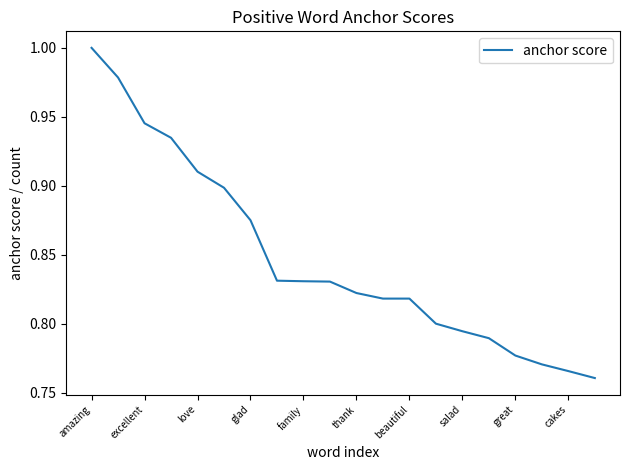

How many categories are shown in the chart?

20